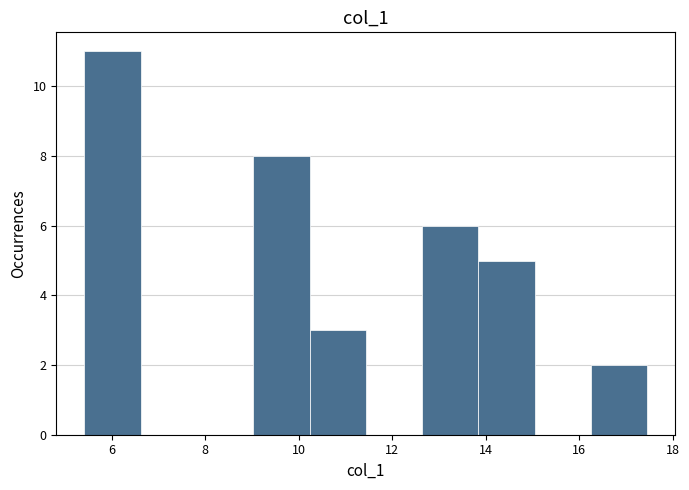

Reading left to right, list every bar in this chart as the range it spans on the x-axis followed by its height. Neither the bar edges nor the heights are printed on the chart, so give them approximately, as read against the axes.

5.4 to 6.6: 11
6.6 to 7.8: 0
7.8 to 9.0: 0
9.0 to 10.2: 8
10.2 to 11.4: 3
11.4 to 12.6: 0
12.6 to 13.8: 6
13.8 to 15.0: 5
15.0 to 16.2: 0
16.2 to 17.4: 2